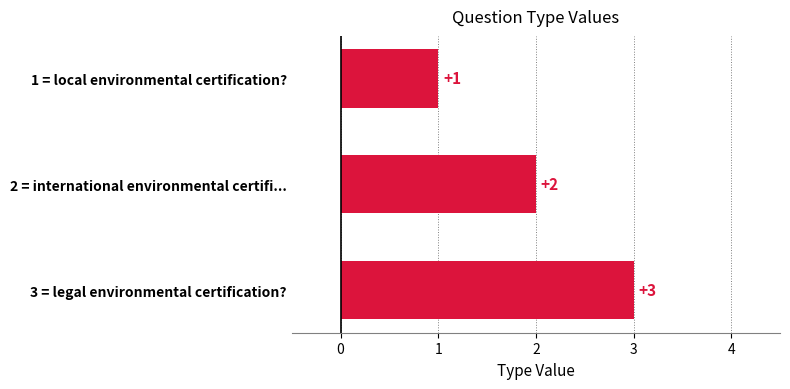

List the labels in order of value, smallest first.

1 = local environmental certification?, 2 = international environmental certifi..., 3 = legal environmental certification?